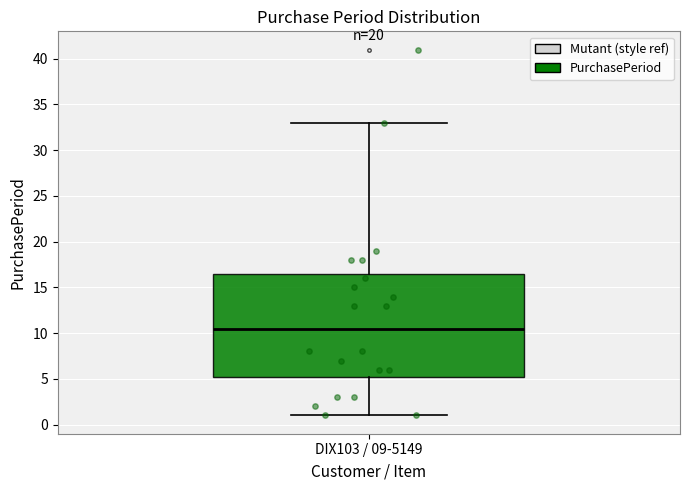

Where is the upper edge of the box for DIX103 / 09-5149 on the y-axis? The values are not printed on the chart, so give them approximately, as read against the axis.

16.5